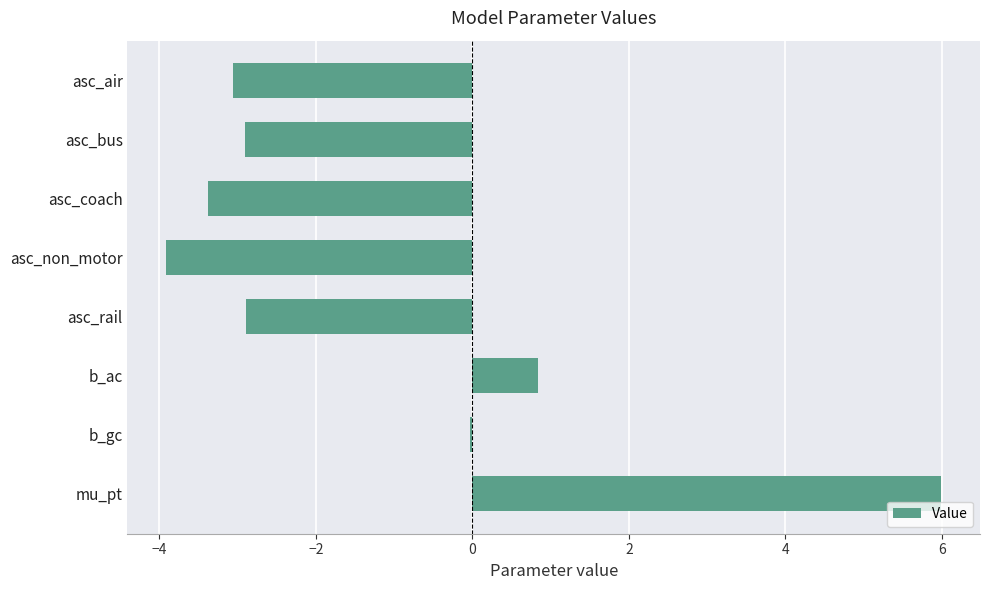

At which category does the chart reach its peak across all series?

mu_pt